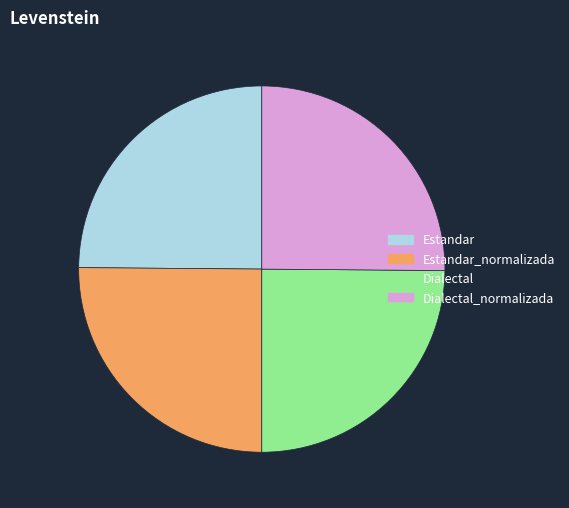

True or false: Estandar_normalizada accounts for 33% of the total.

False